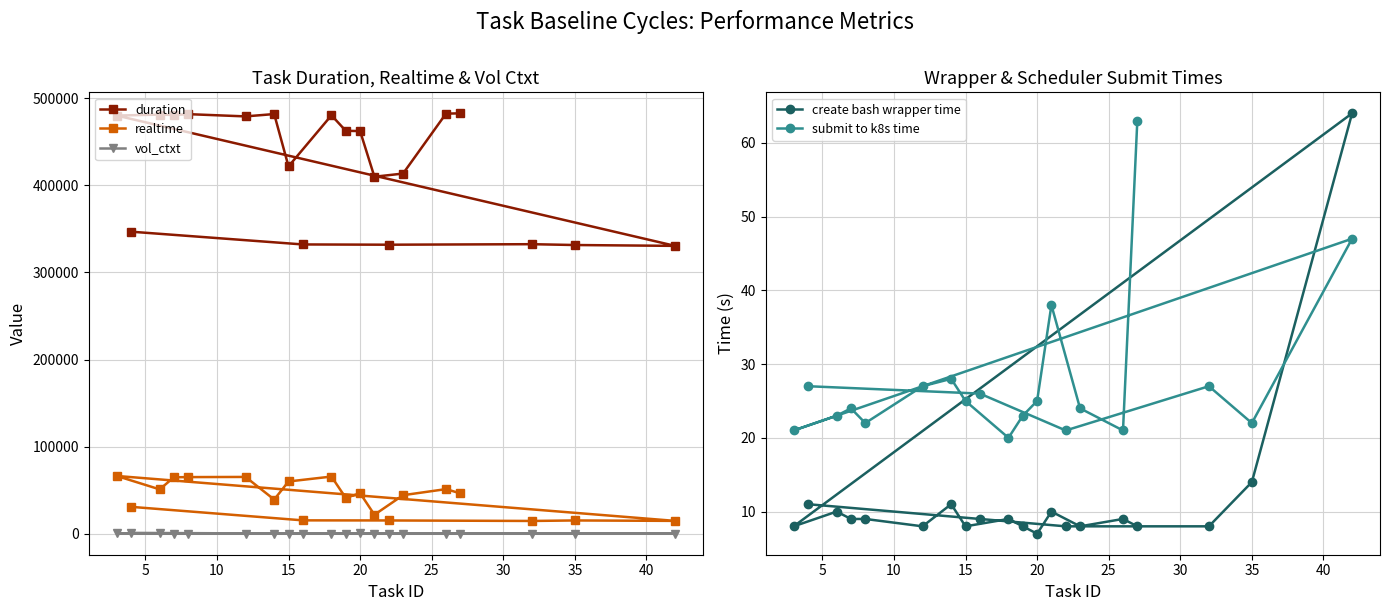

In duration, how many points are higher than both neighbors (excluding endpoints)?

5